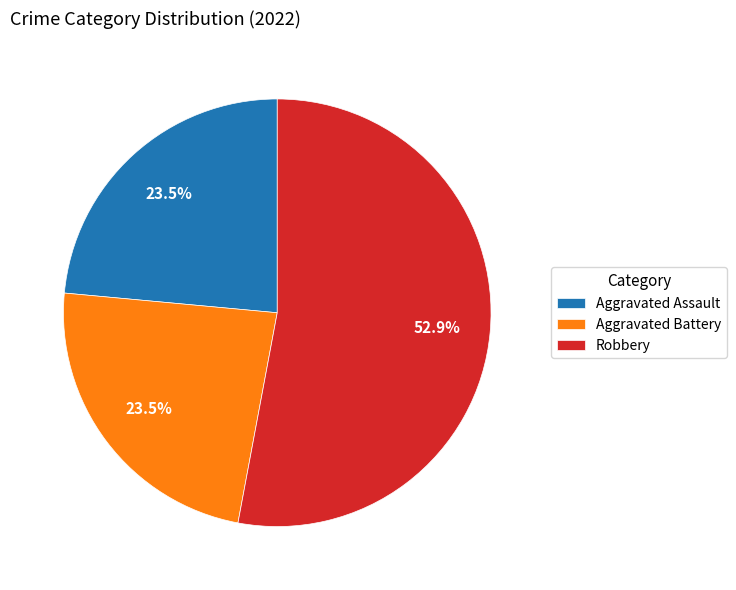

The Robbery slice represents 53% of the pie. True or false?

True